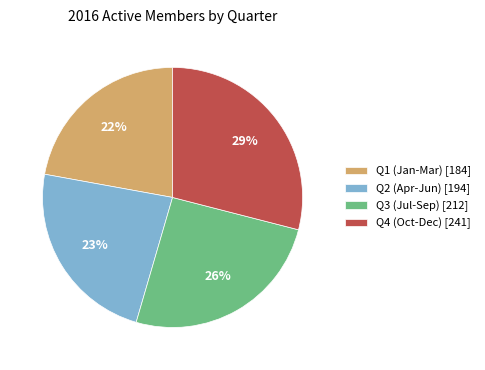

To the nearest percent, what is the average slice percentage?

25%